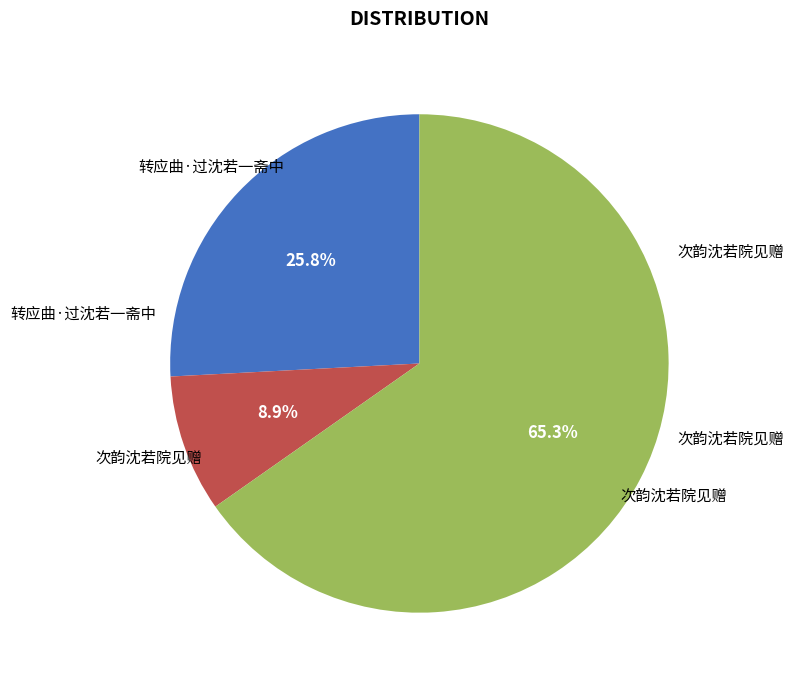

Is there a majority slice in this chart?

Yes